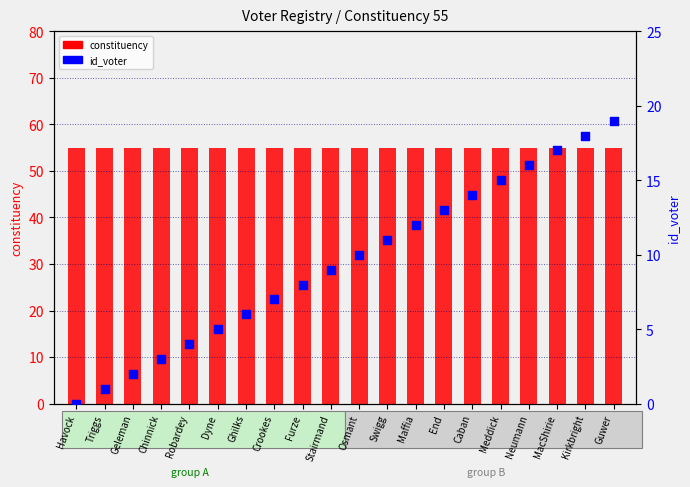

Which series reaches the maximum Y coordinate?

constituency